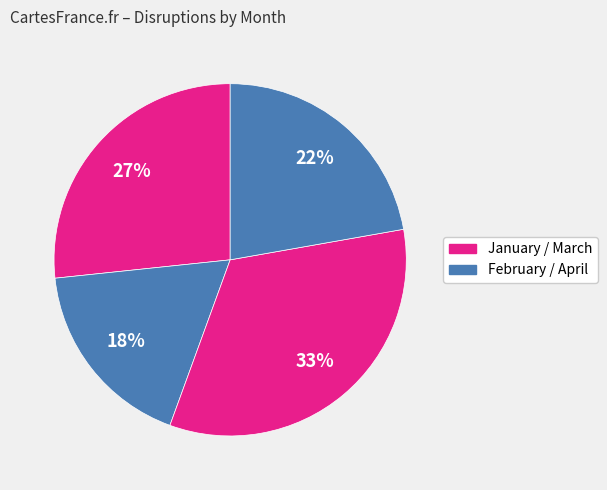

Count the number of slices in the pie.

4